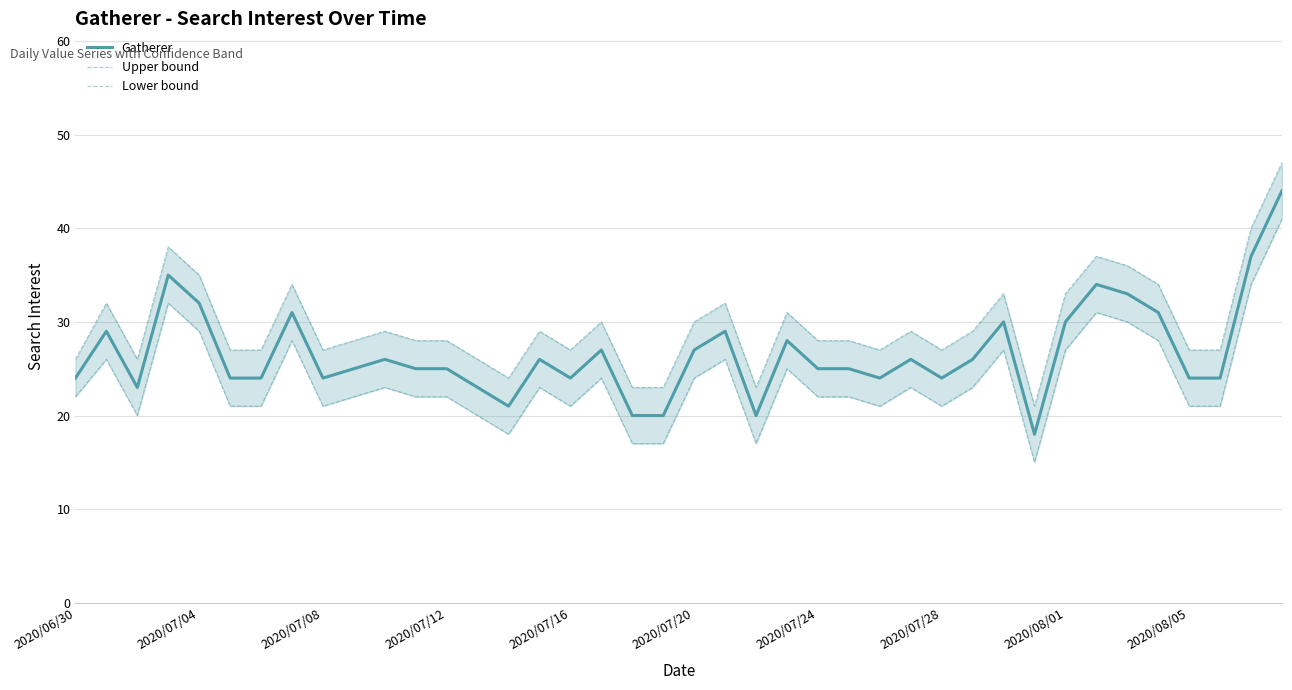

The value of Gatherer at 2020/08/01 is 6. True or false?

False